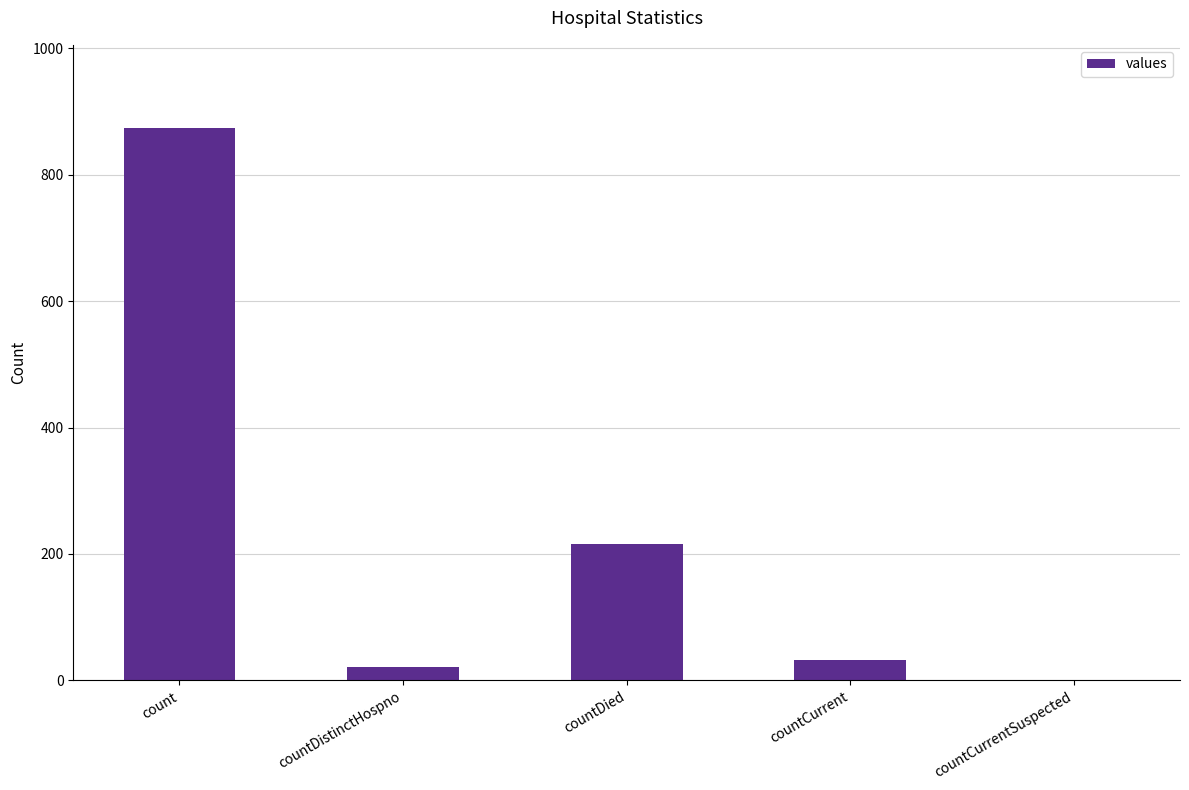

Reading left to right, list all the values displayed in this chart.

874	22	215	32	0